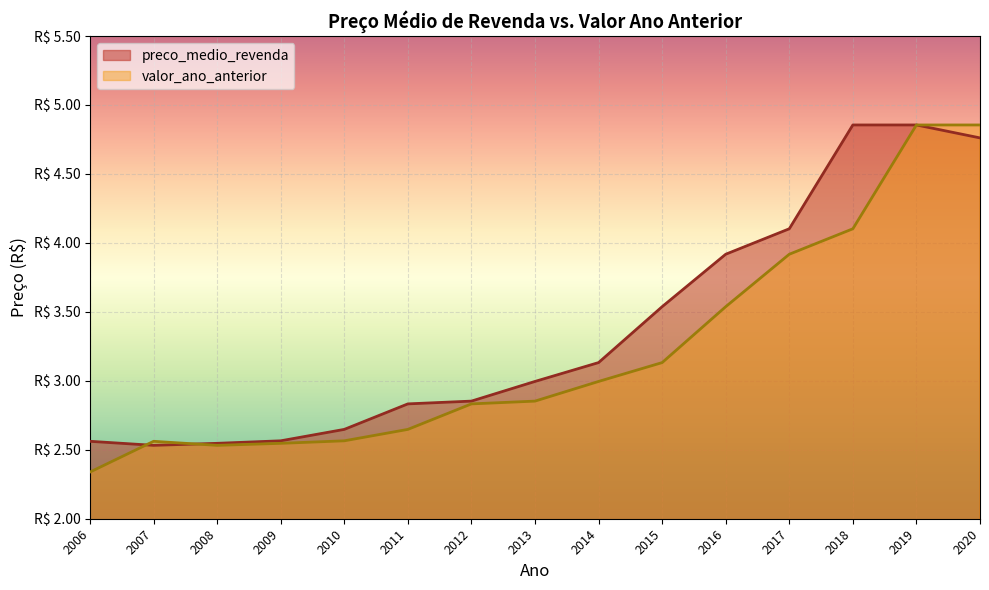

Does the chart display data point markers on the line(s)?

No